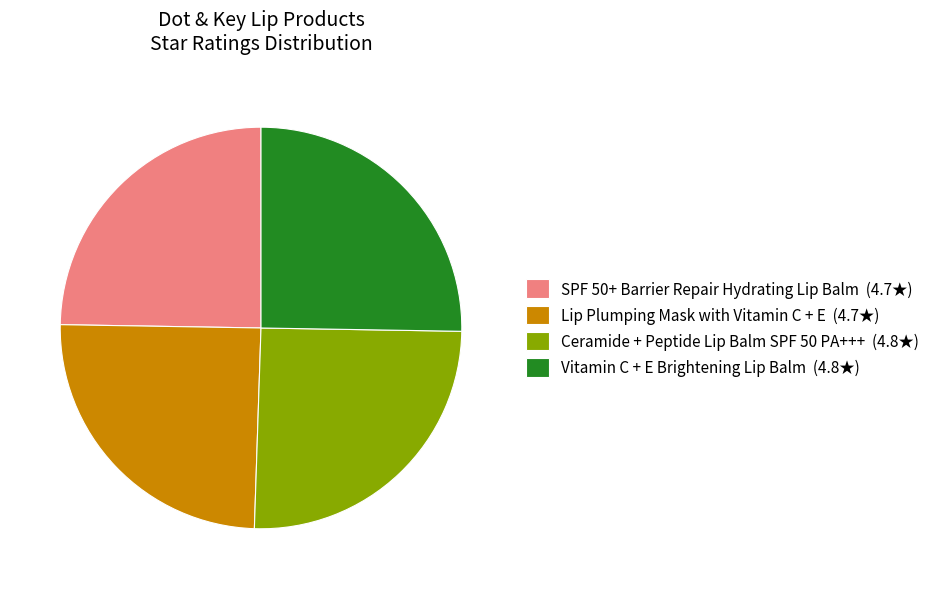

Is it true that Lip Plumping Mask with Vitamin C + E (4.7★) is 14% of the pie?

False